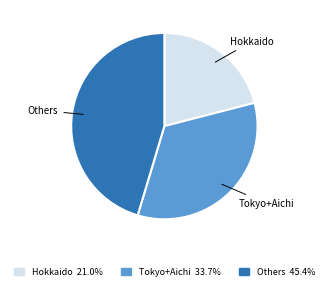

Do Tokyo+Aichi 33.7% and Hokkaido 21.0% together represent more than half of the pie?

Yes